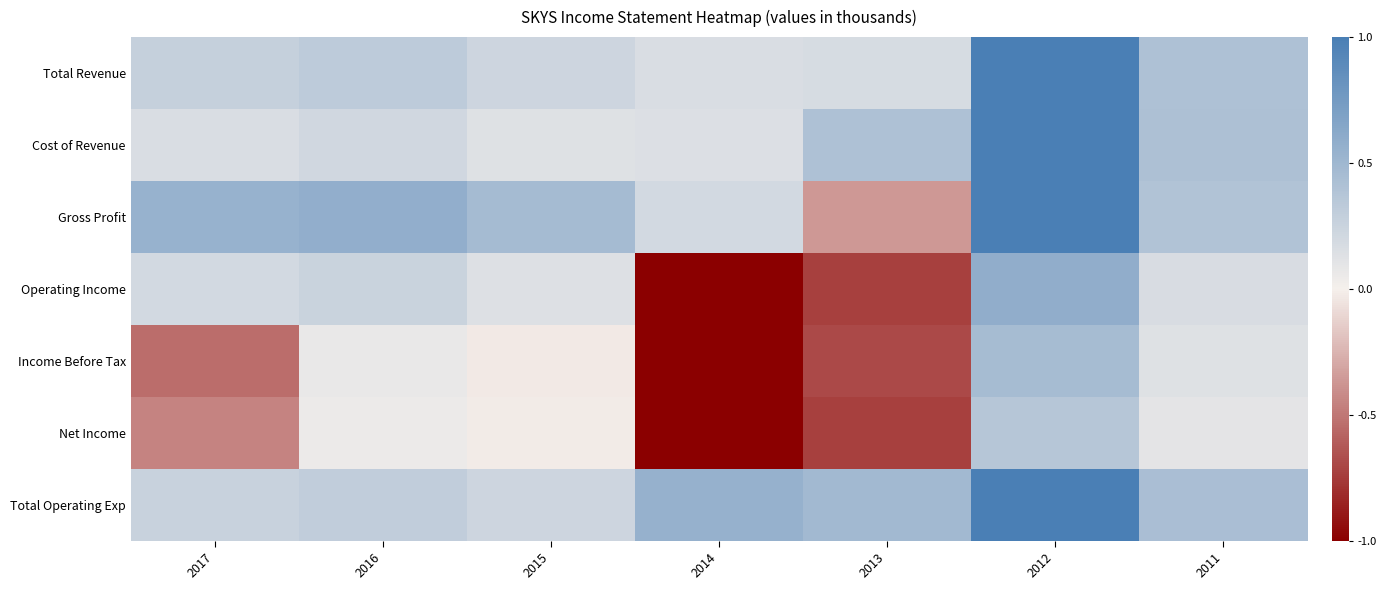

Reading left to right, what are all the values shown in this chart?

Total Revenue: 2017=0.3	2016=0.3	2015=0.2	2014=0.2	2013=0.2	2012=1.0	2011=0.4
Cost of Revenue: 2017=0.2	2016=0.2	2015=0.1	2014=0.1	2013=0.4	2012=1.0	2011=0.4
Gross Profit: 2017=0.5	2016=0.6	2015=0.5	2014=0.2	2013=-0.4	2012=1.0	2011=0.4
Operating Income: 2017=0.2	2016=0.3	2015=0.1	2014=-1.0	2013=-0.7	2012=0.6	2011=0.2
Income Before Tax: 2017=-0.5	2016=0.1	2015=-0.0	2014=-1.0	2013=-0.7	2012=0.5	2011=0.1
Net Income: 2017=-0.4	2016=0.1	2015=-0.0	2014=-1.0	2013=-0.7	2012=0.4	2011=0.1
Total Operating Exp: 2017=0.3	2016=0.3	2015=0.2	2014=0.6	2013=0.5	2012=1.0	2011=0.4